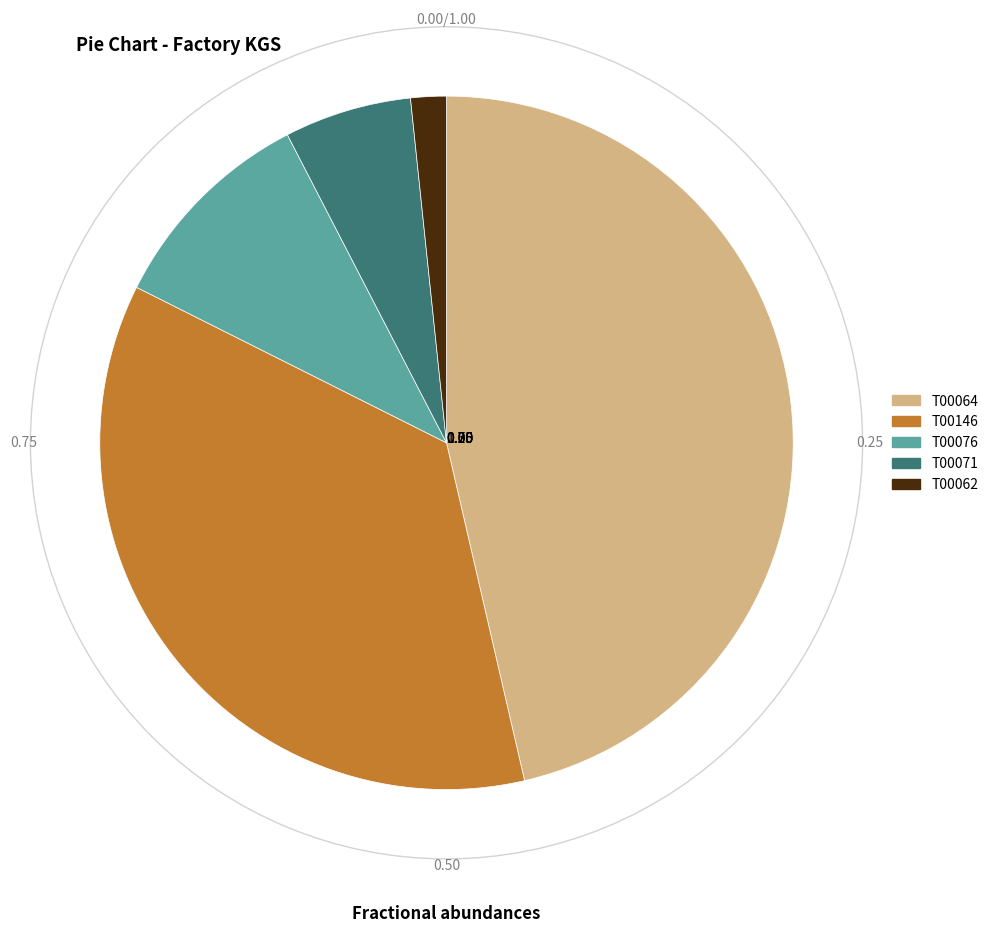

Is there any slice that represents more than half of the pie?

No